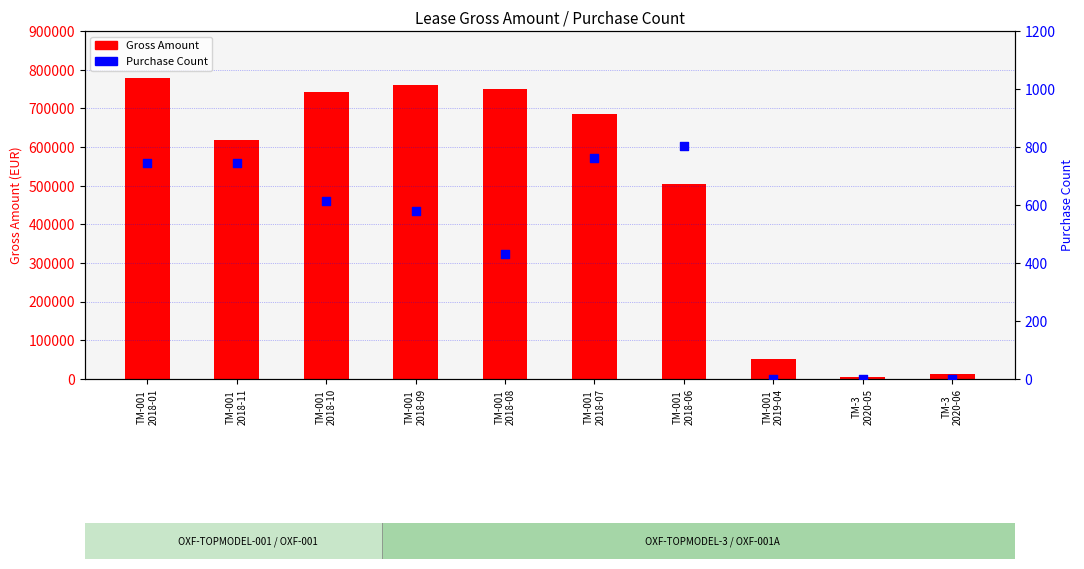

At which category is the sum across all series the highest?

TM-001
2018-01